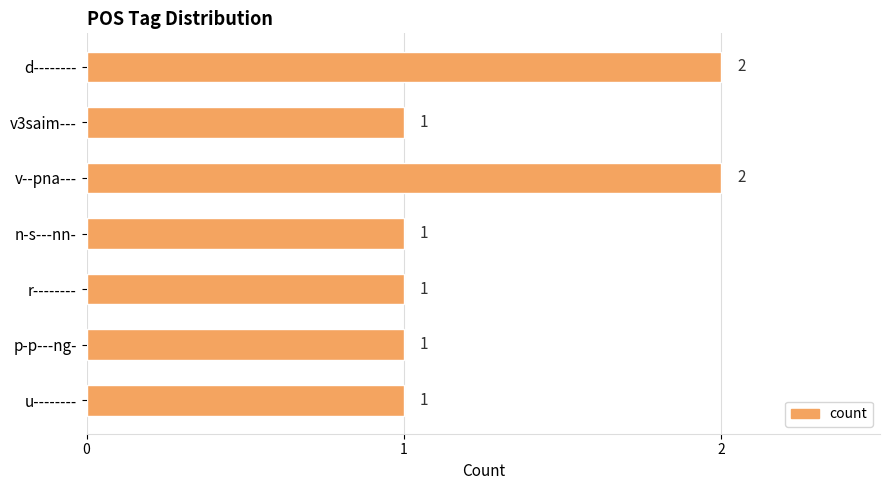

What is the ratio of the value at v3saim--- to the value at n-s---nn-?

1.0